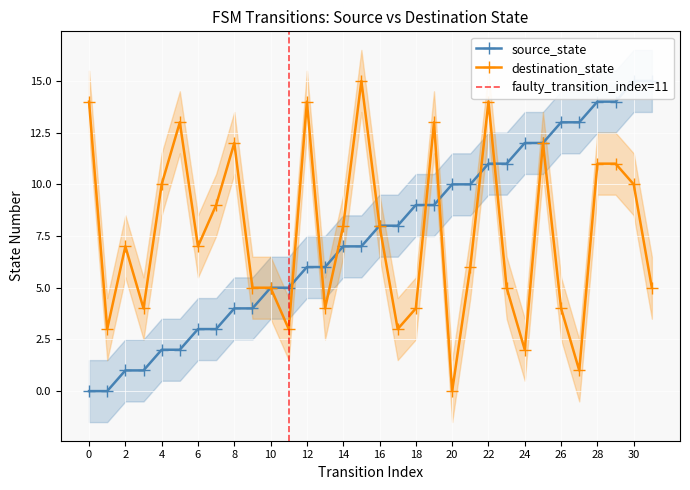

Reading left to right, transcribe all the data shown in this chart.

source_state: 0=0	1=0	2=1	3=1	4=2	5=2	6=3	7=3	8=4	9=4	10=5	11=5	12=6	13=6	14=7	15=7	16=8	17=8	18=9	19=9	20=10	21=10	22=11	23=11	24=12	25=12	26=13	27=13	28=14	29=14	30=15	31=15
destination_state: 0=14	1=3	2=7	3=4	4=10	5=13	6=7	7=9	8=12	9=5	10=5	11=3	12=14	13=4	14=8	15=15	16=8	17=3	18=4	19=13	20=0	21=6	22=14	23=5	24=2	25=12	26=4	27=1	28=11	29=11	30=10	31=5